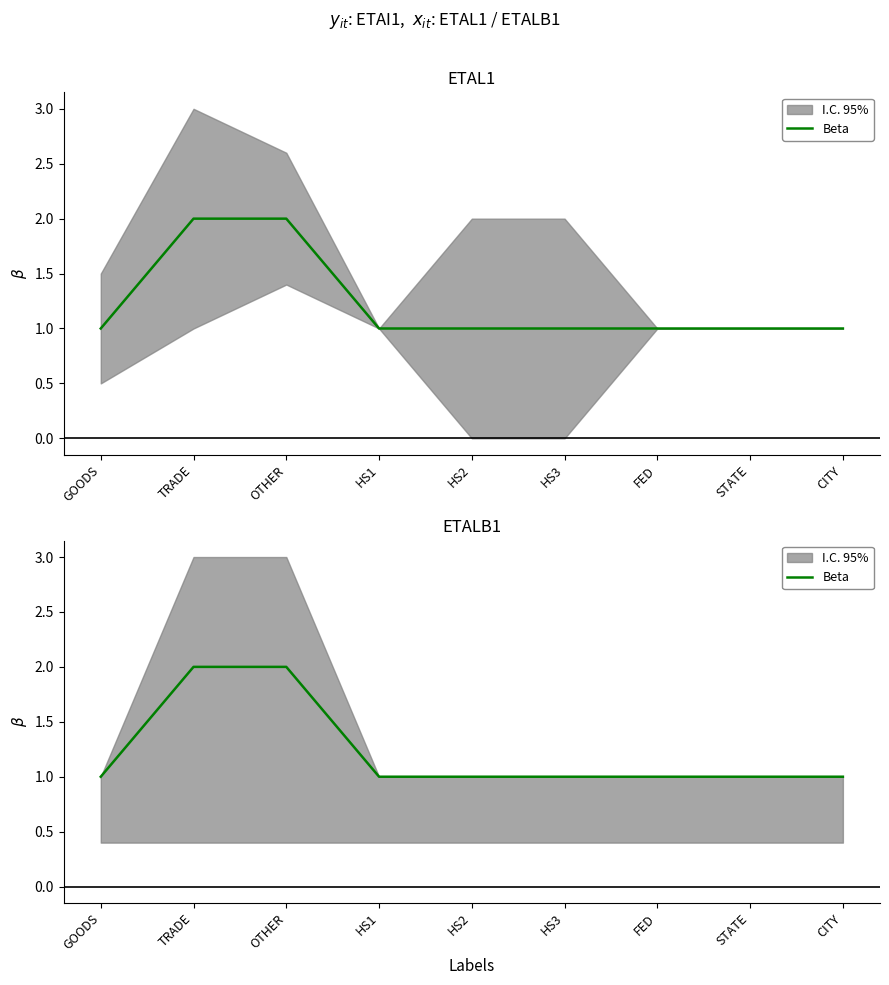

Is it true that the value at HS3 is 2?

False